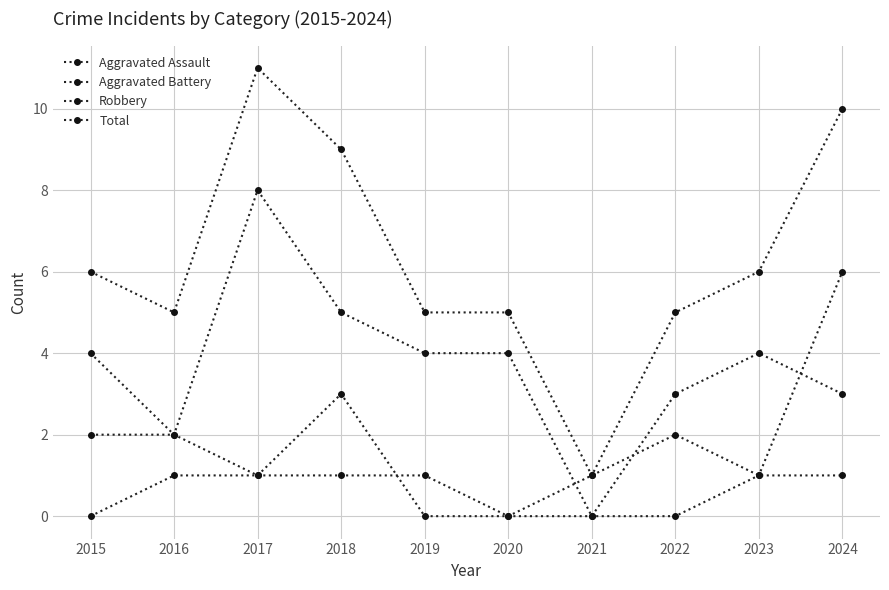

Reading left to right, transcribe all the data shown in this chart.

Aggravated Assault: 2015=0	2016=1	2017=1	2018=1	2019=1	2020=0	2021=0	2022=0	2023=1	2024=6
Aggravated Battery: 2015=2	2016=2	2017=1	2018=3	2019=0	2020=0	2021=1	2022=2	2023=1	2024=1
Robbery: 2015=4	2016=2	2017=8	2018=5	2019=4	2020=4	2021=0	2022=3	2023=4	2024=3
Total: 2015=6	2016=5	2017=11	2018=9	2019=5	2020=5	2021=1	2022=5	2023=6	2024=10